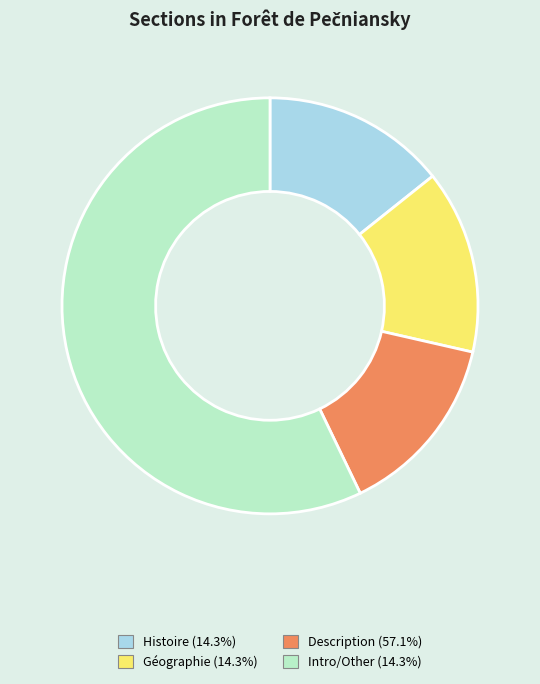

Is there a majority slice in this chart?

Yes